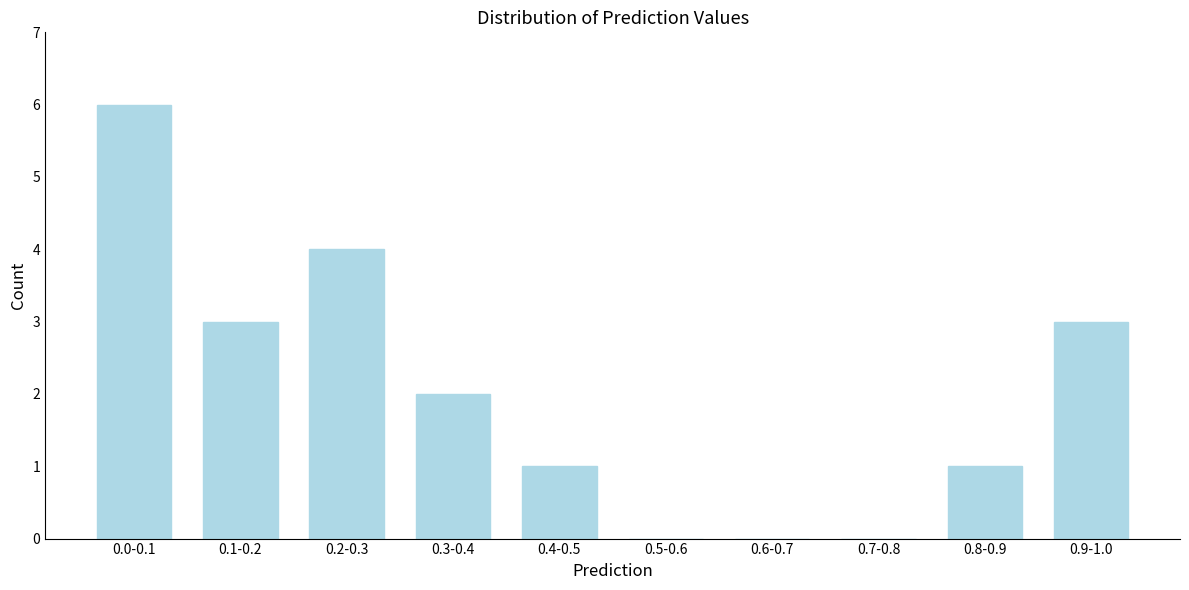

Reading left to right, what are all the values shown in this chart?

0.0-0.1=6	0.1-0.2=3	0.2-0.3=4	0.3-0.4=2	0.4-0.5=1	0.5-0.6=0	0.6-0.7=0	0.7-0.8=0	0.8-0.9=1	0.9-1.0=3